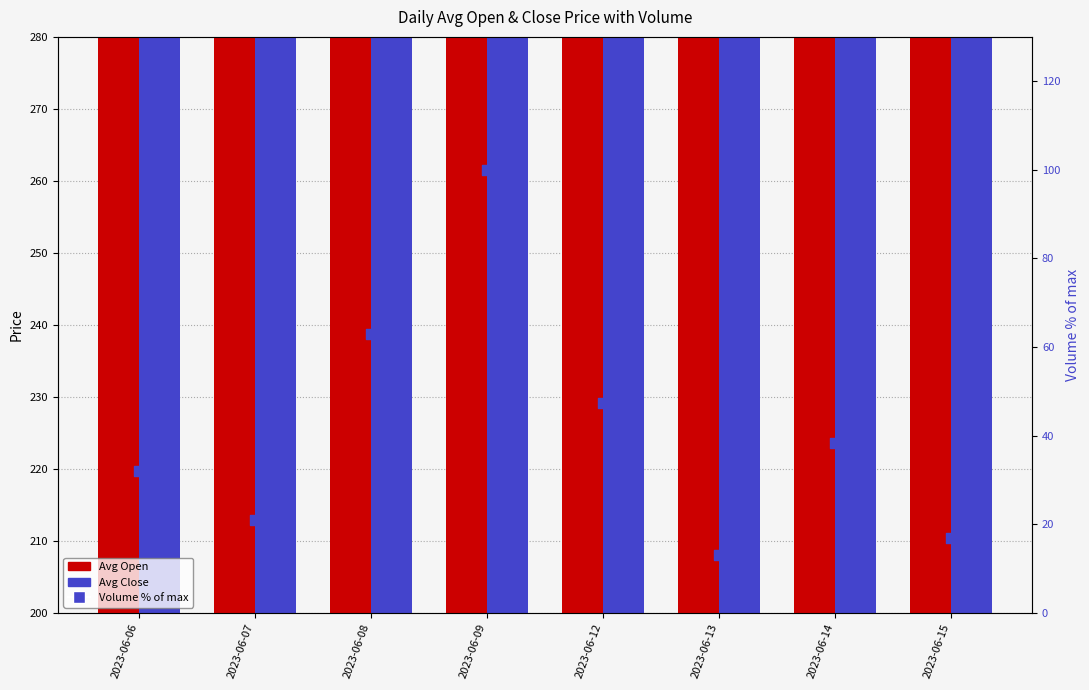

Which series has the largest Y range (max minus min)?

Volume % of max